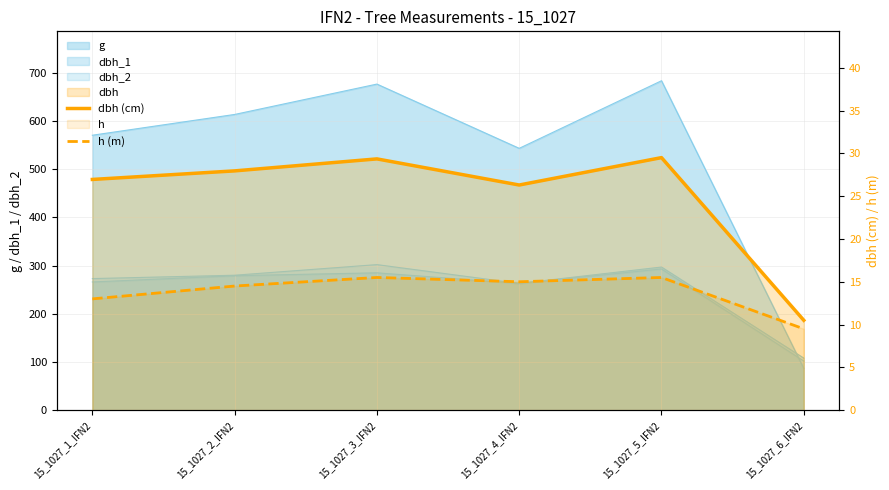

What is the value of the dbh (cm) point at the 1st from the left?

26.9